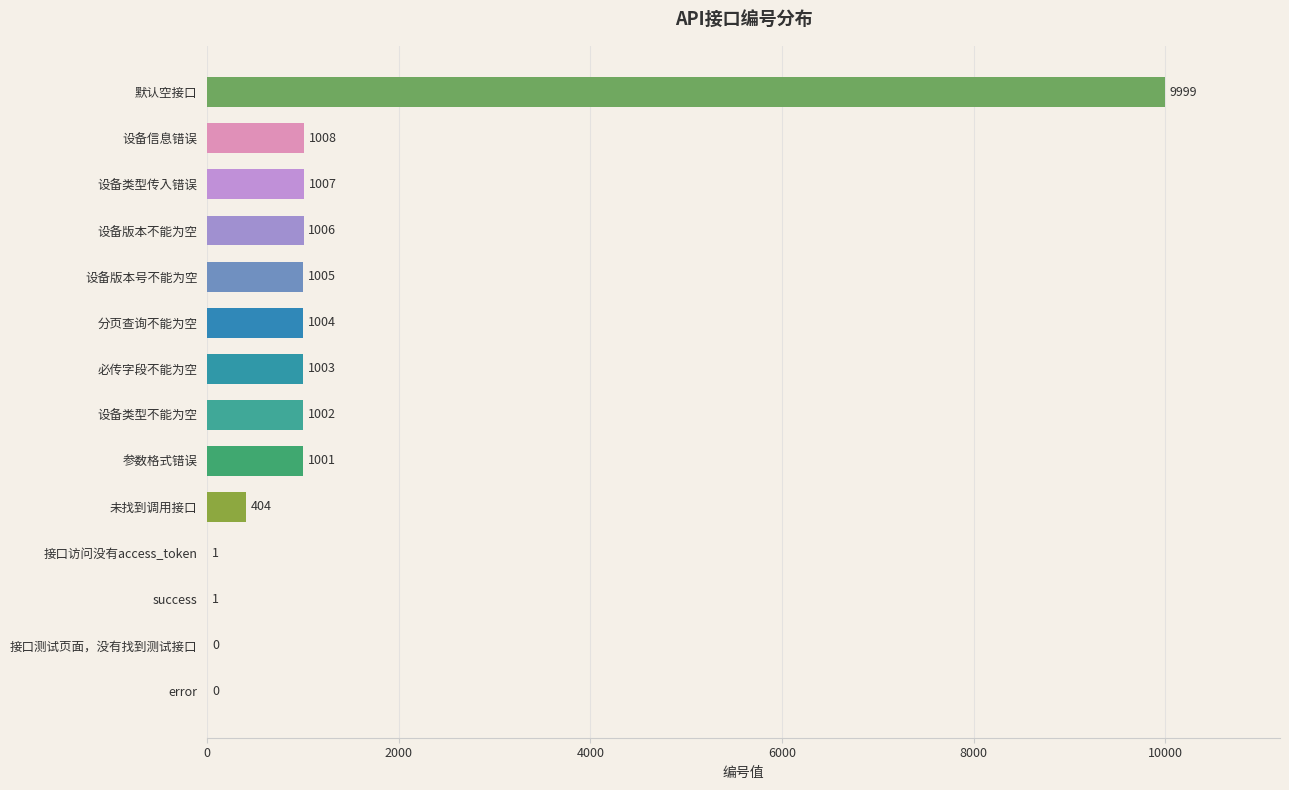

At which label is the value closest to 4999?

设备信息错误